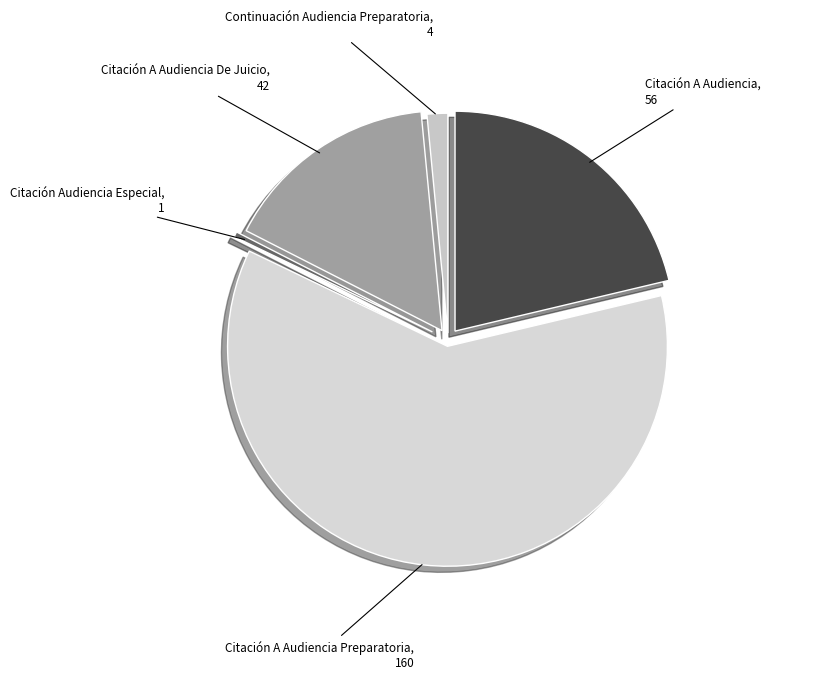

The Continuación Audiencia Preparatoria slice represents 2% of the pie. True or false?

True